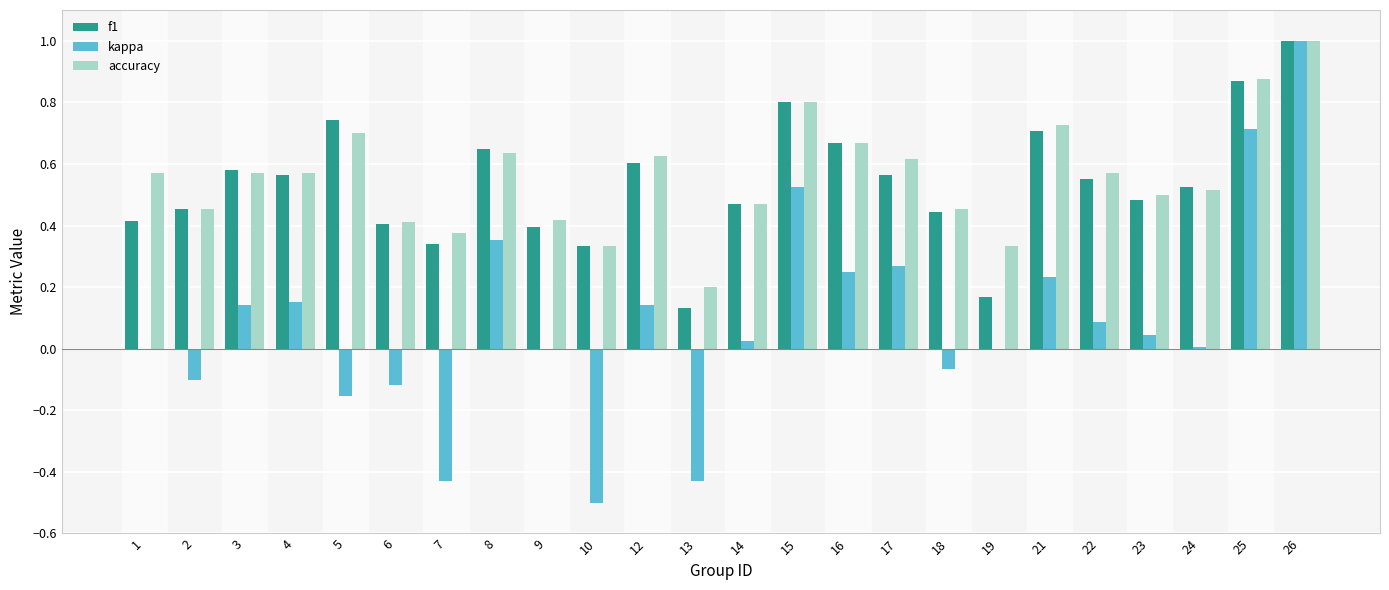

The value of accuracy at 26 is 1.0. True or false?

True